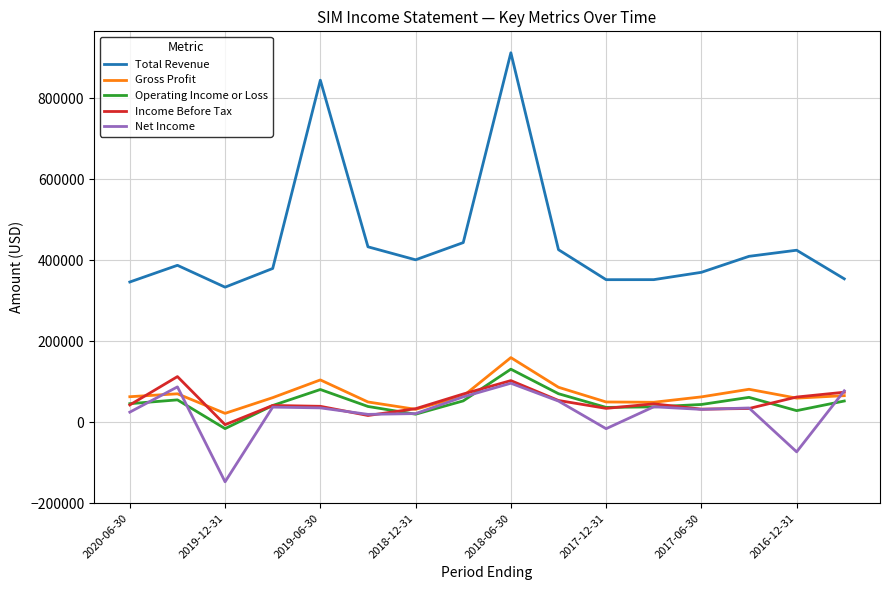

Which series has the largest range (max minus min)?

Total Revenue